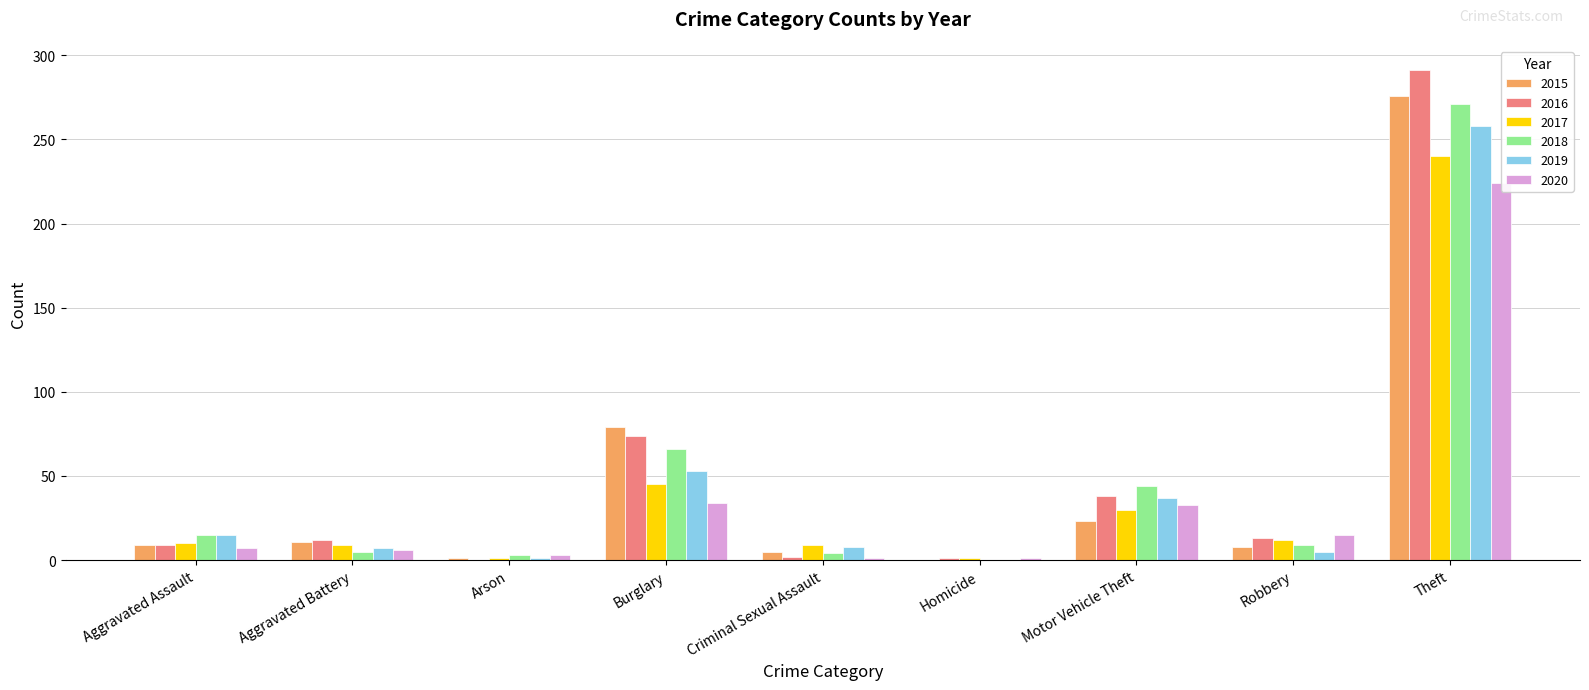

What is the label of the 6th bar from the left?

Homicide